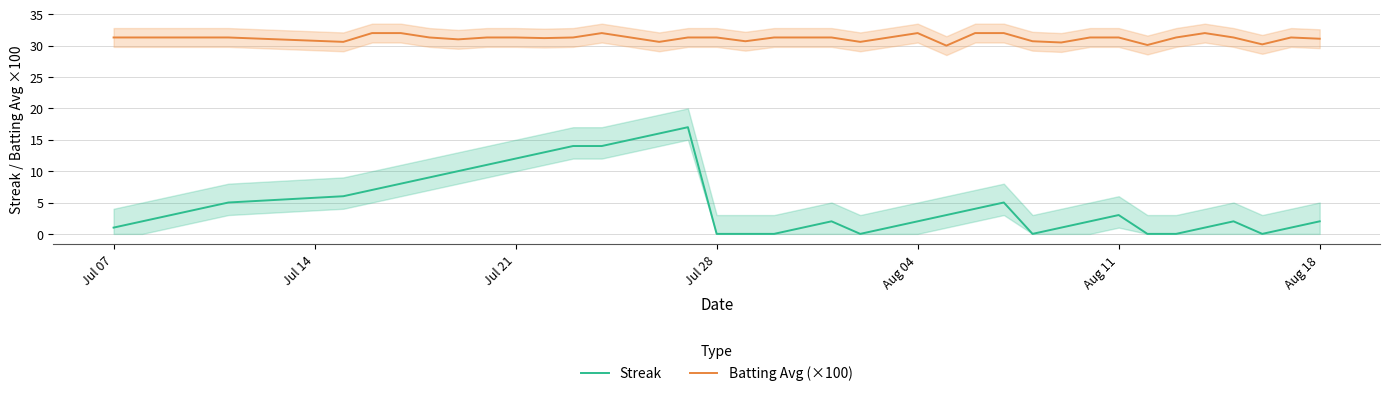

What is the highest value of the Streak series?

17.0